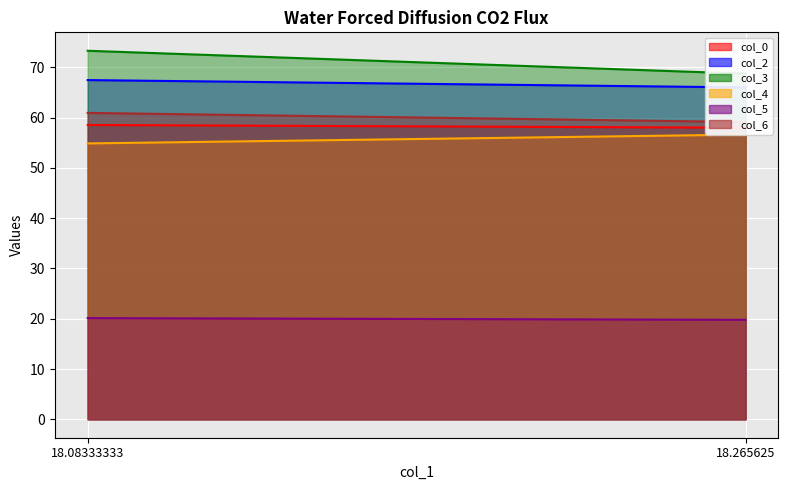

What is the value of the col_6 point at the 1st from the left?

61.0